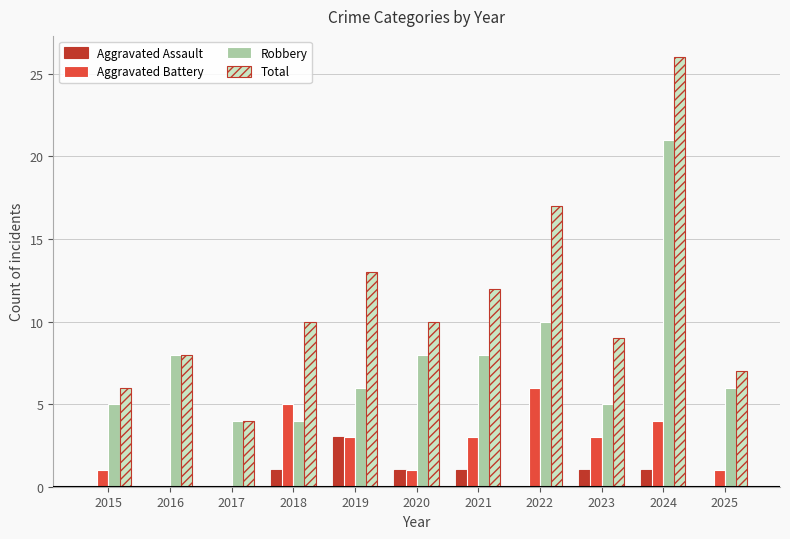

Which category has the highest value in the Robbery series?

2024